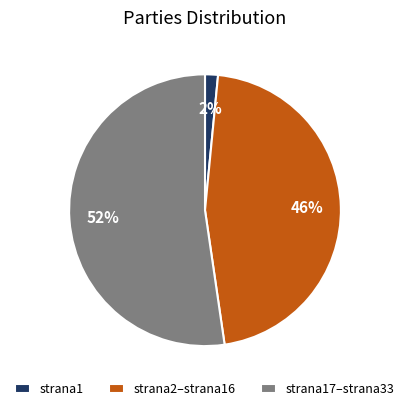

Which category has the biggest portion of the pie?

strana17–strana33